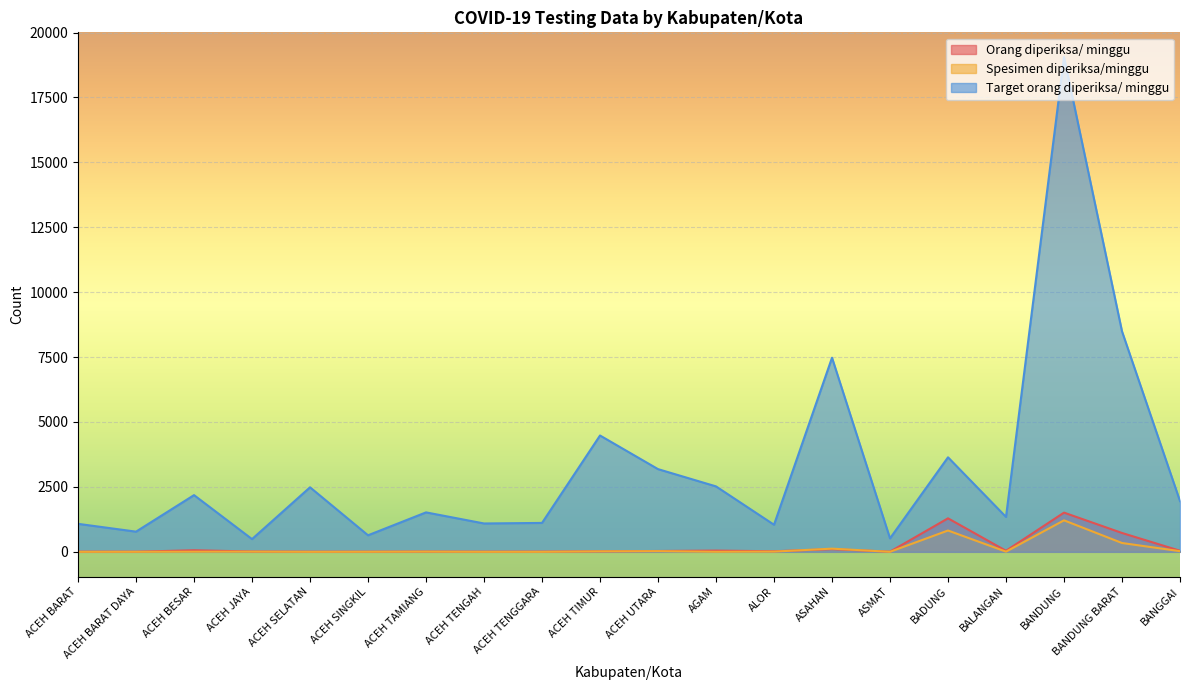

True or false: Orang diperiksa/ minggu has a value of 4 at ACEH TENGGARA.

False